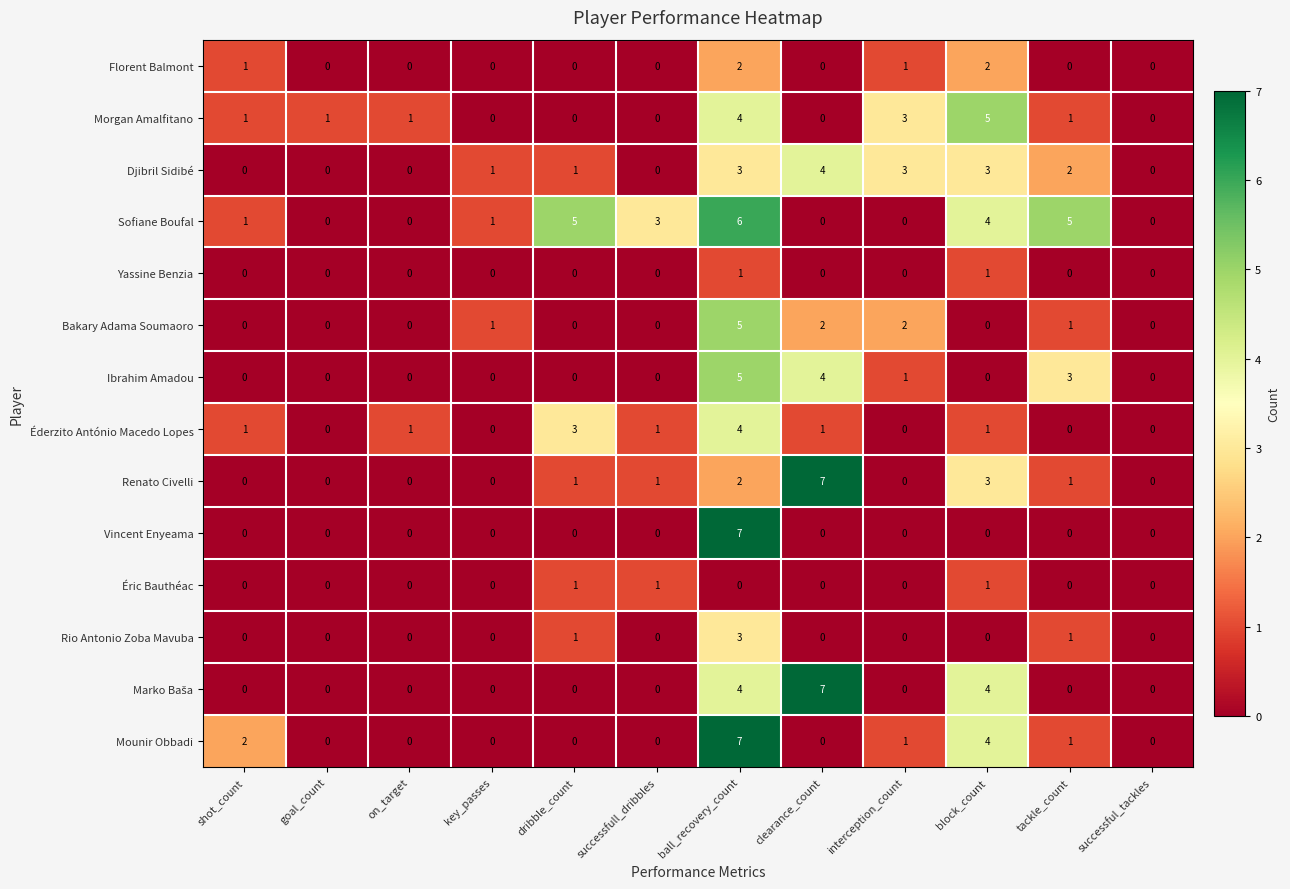

How many Éderzito António Macedo Lopes values are between 0 and 1?

10